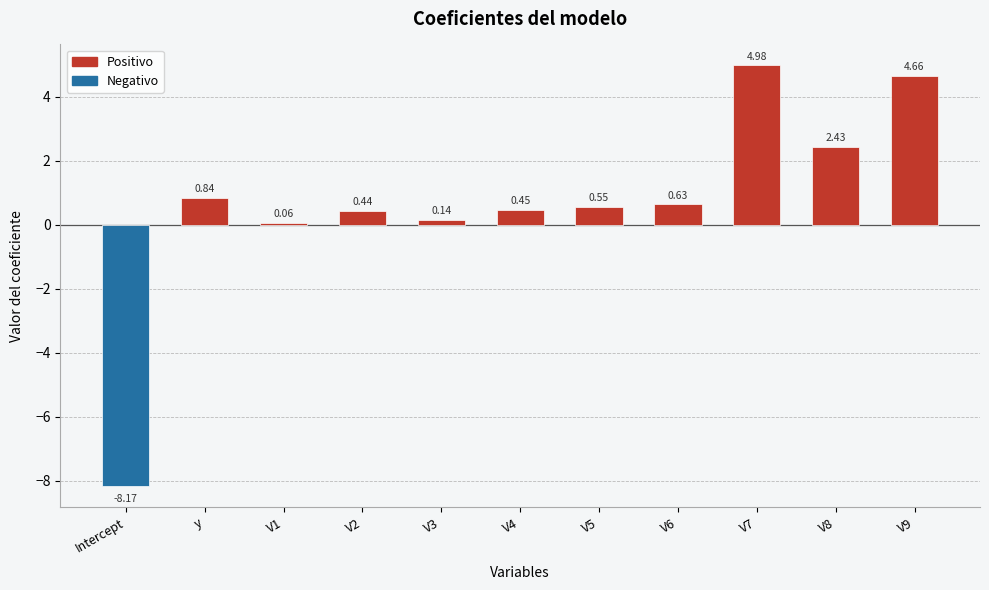

Are the bars grouped side by side (vs. stacked)?

No